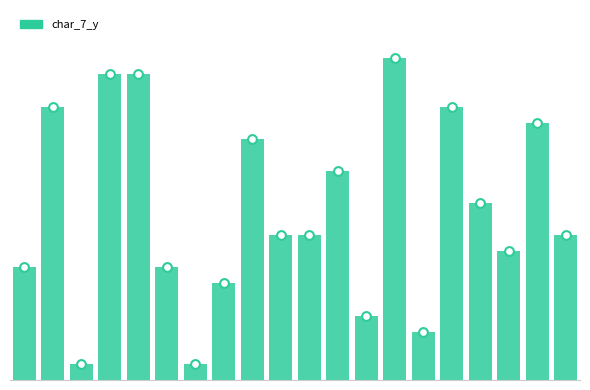

Between 1908186 and 666601, which is larger?

666601